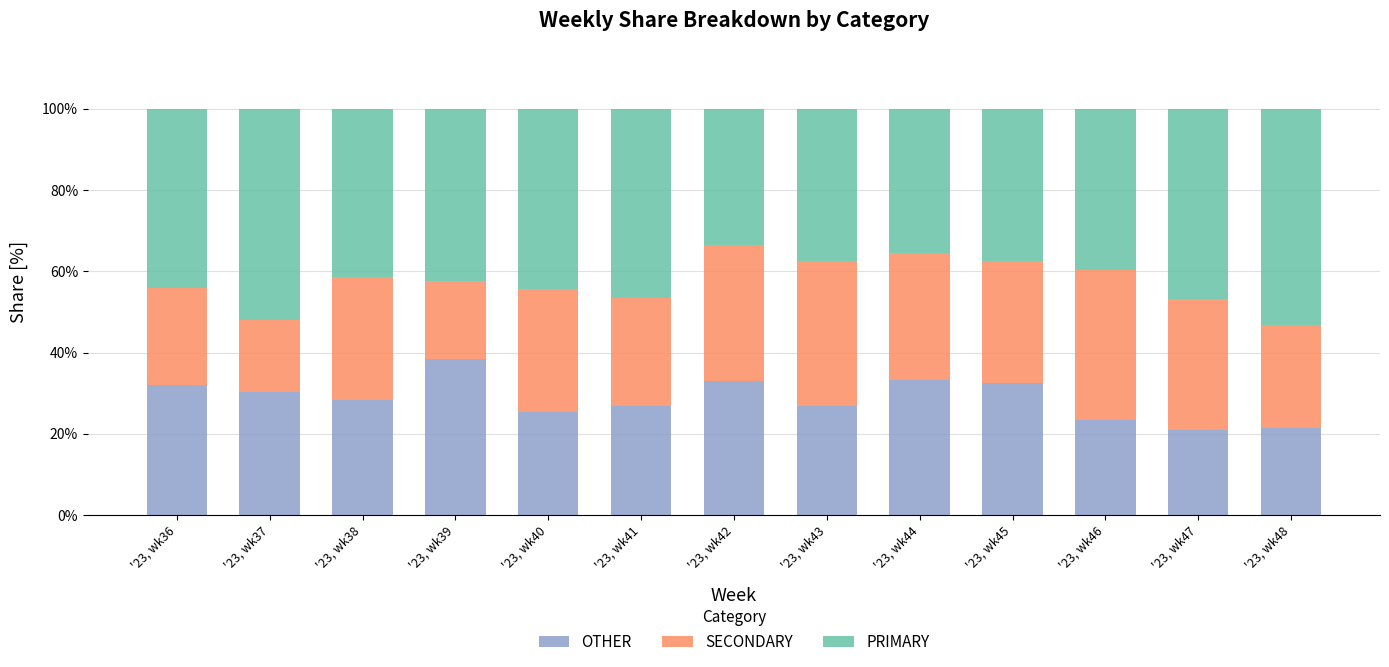

The OTHER series shows 4.8 at '23, wk48. True or false?

False